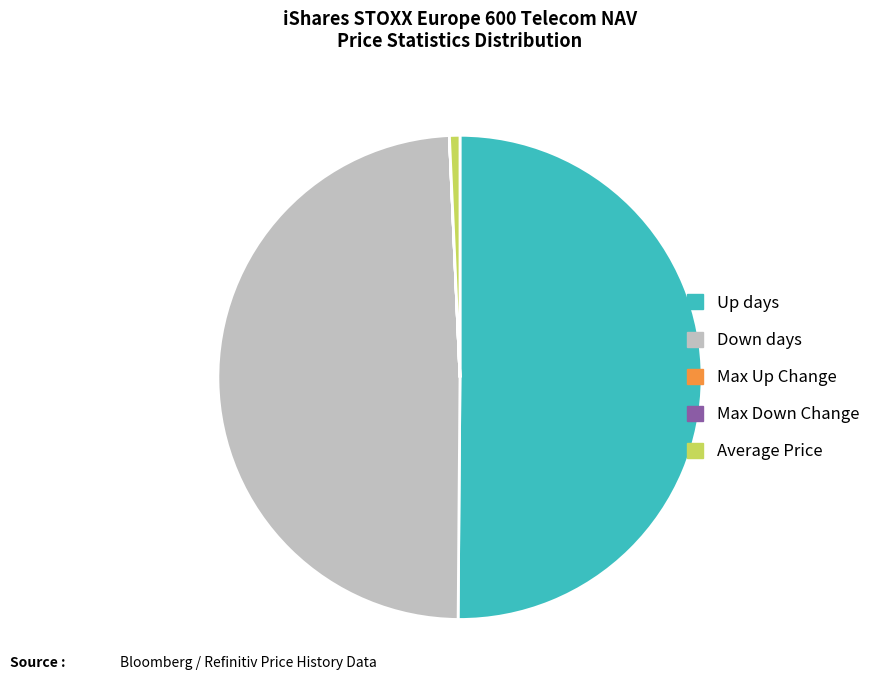

Which slice is the largest?

Up days